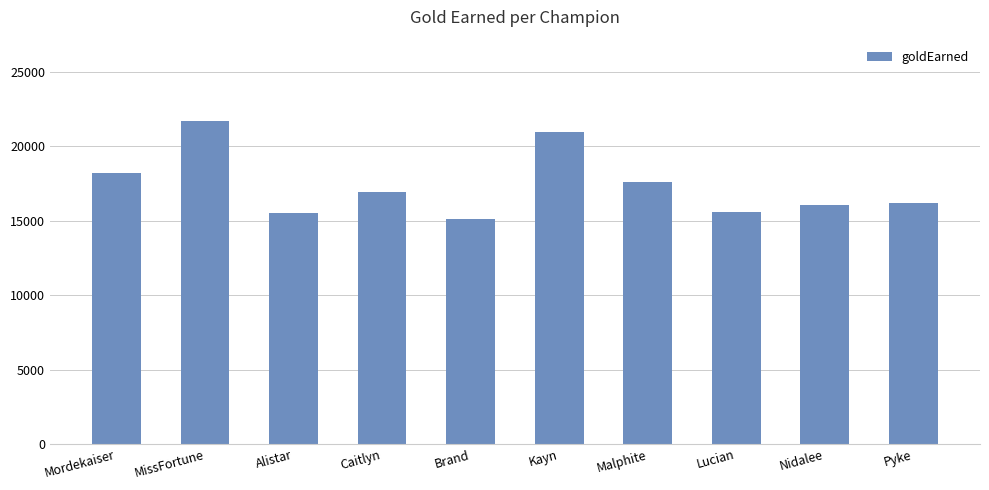

At which label is the value closest to 18436?

Mordekaiser